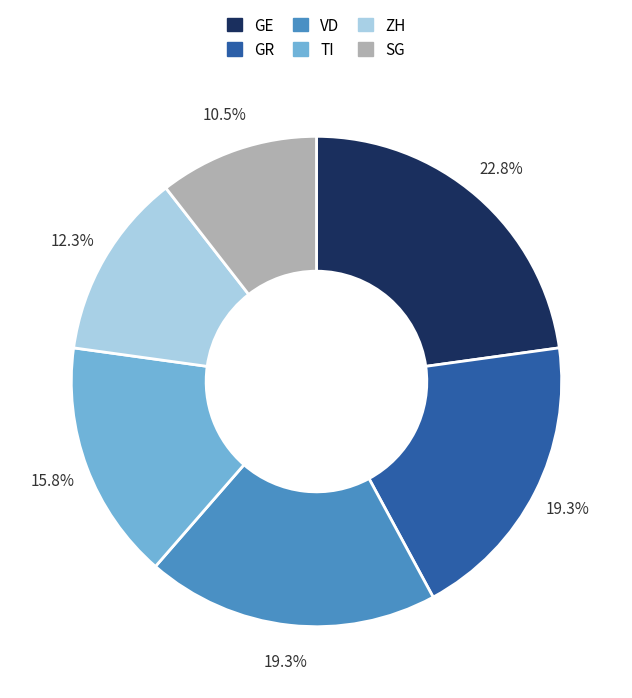

How many slices are in this pie chart?

6